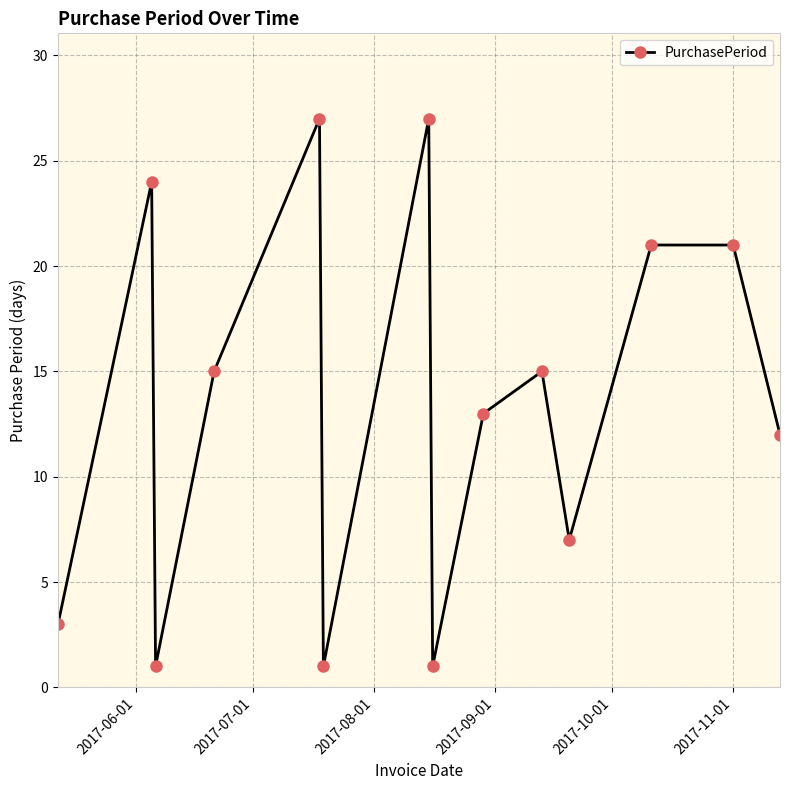

True or false: there are more than 0 points higher than both neighbors.

True